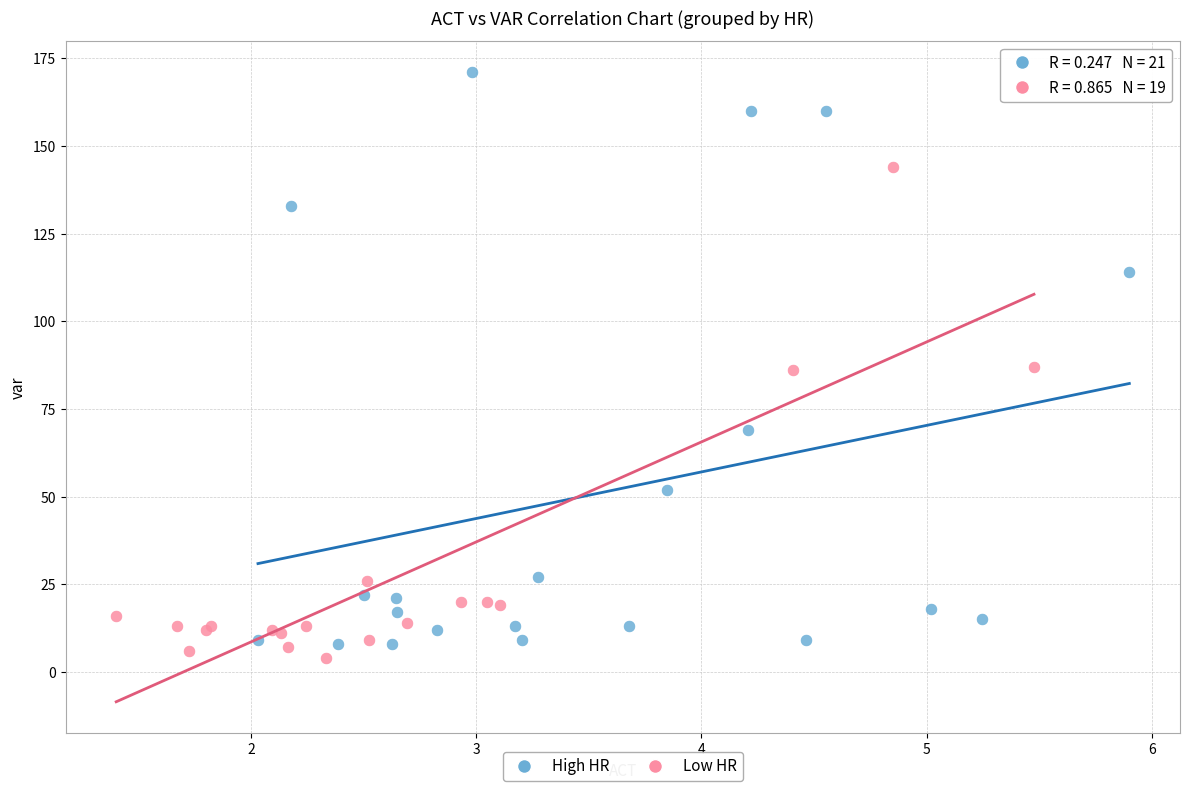

Which series reaches the maximum Y coordinate?

High HR